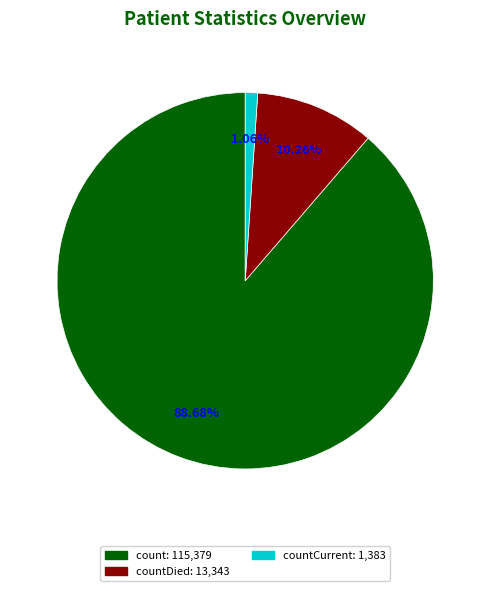

Is there any slice that represents more than half of the pie?

Yes